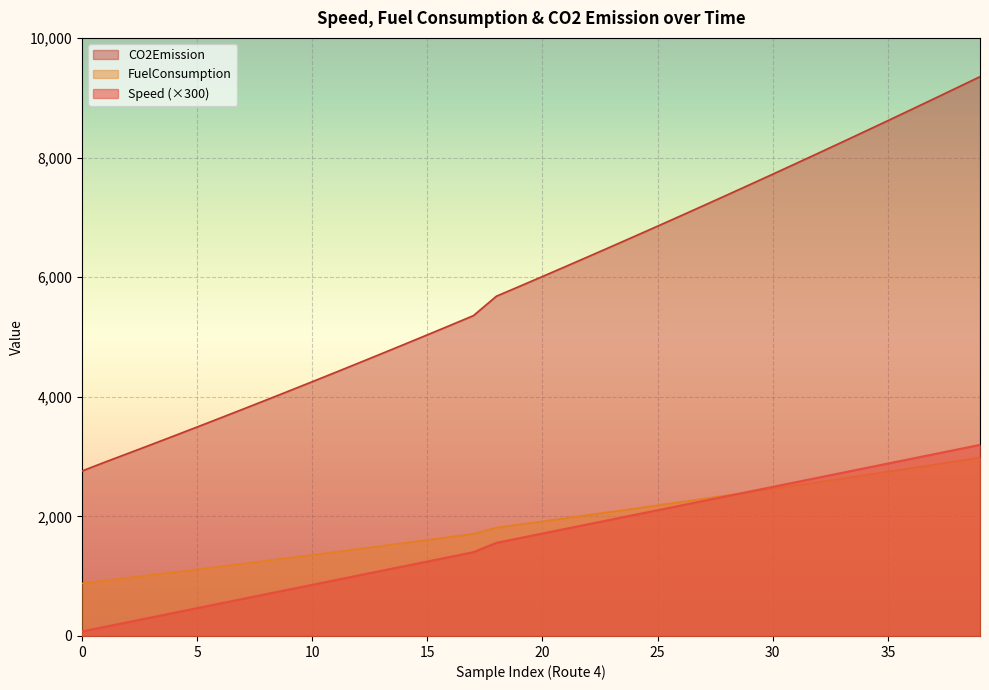

Which series has the largest total across all categories?

CO2Emission